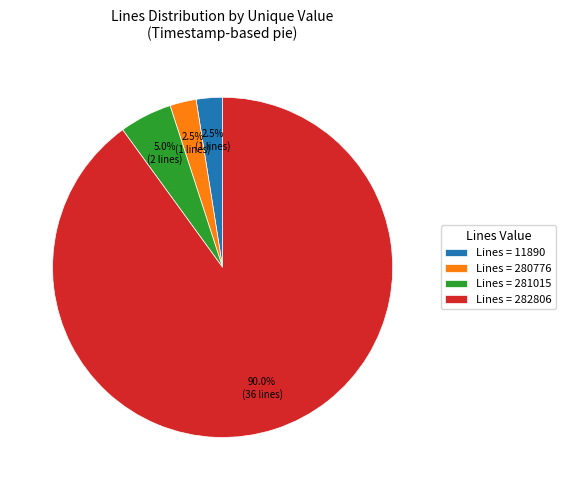

What is the largest slice in the pie chart?

Lines = 282806